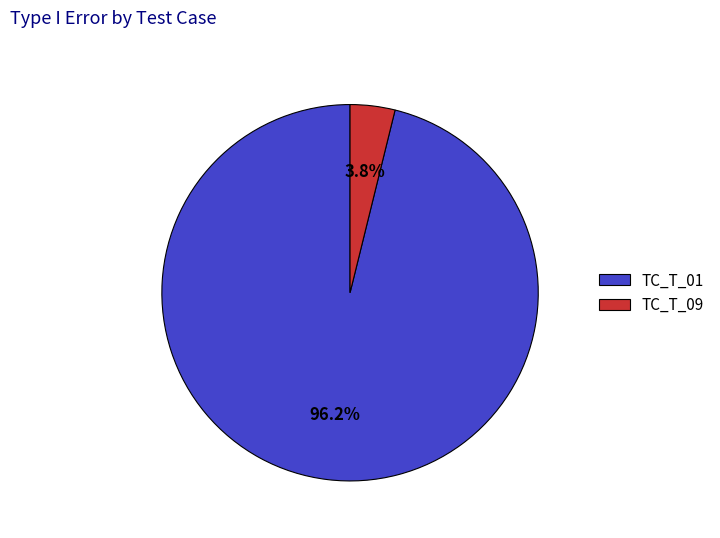

What is the majority slice?

TC_T_01